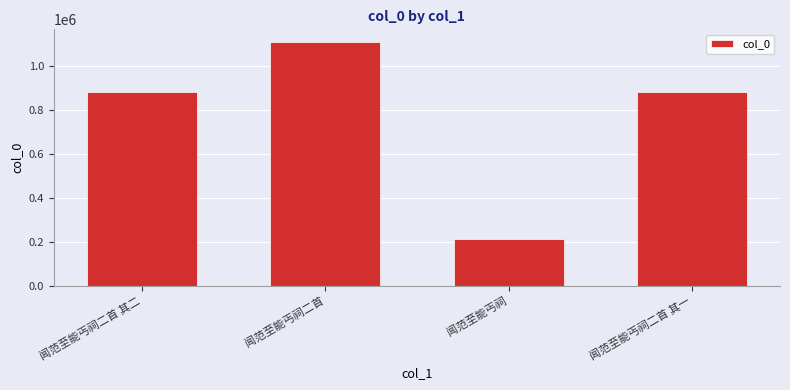

True or false: the data shows 879365 at 闻范至能丐祠二首 其一.

True